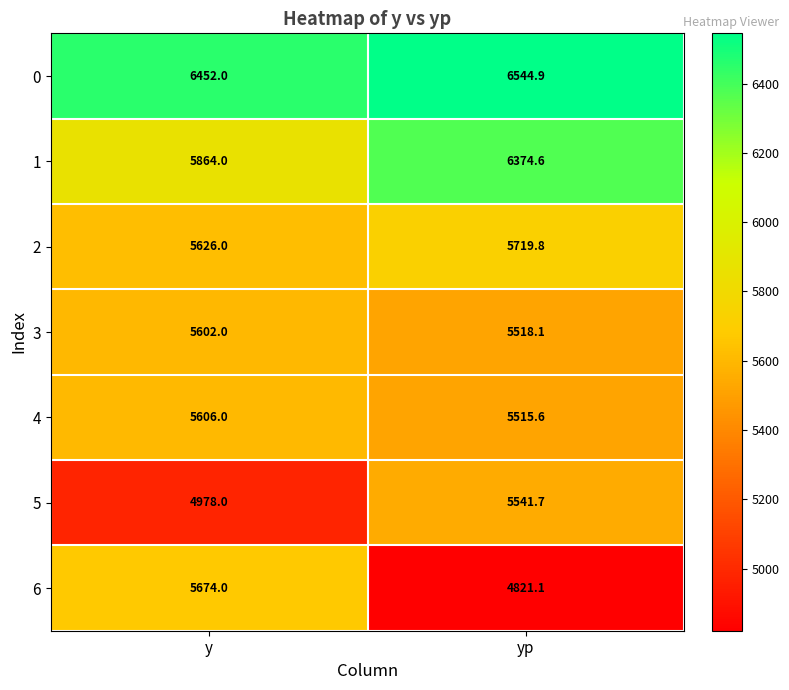

What is the spread (max minus min) of values at y?

1474.0